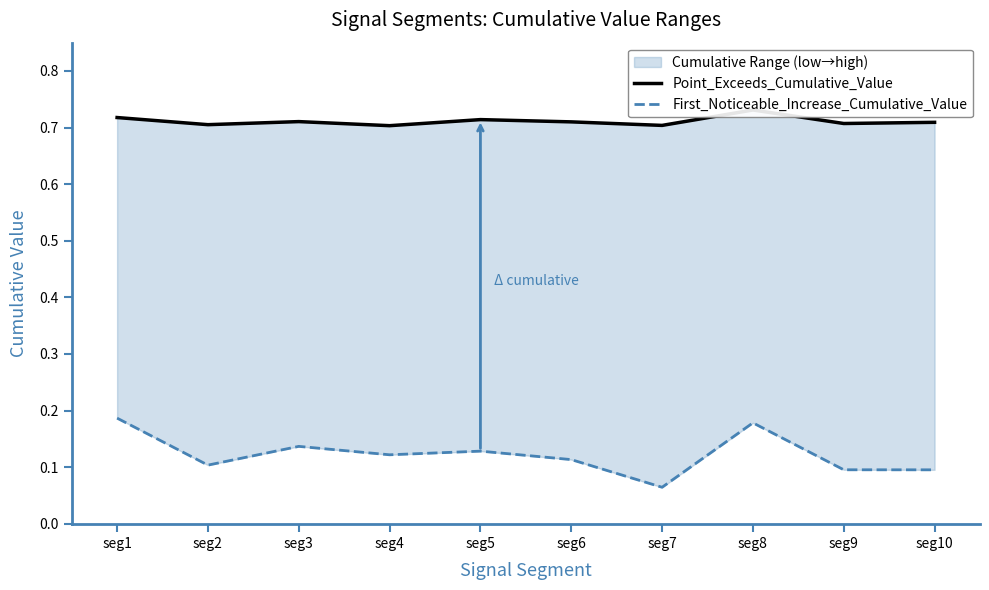

Count the number of data series in this chart.

2